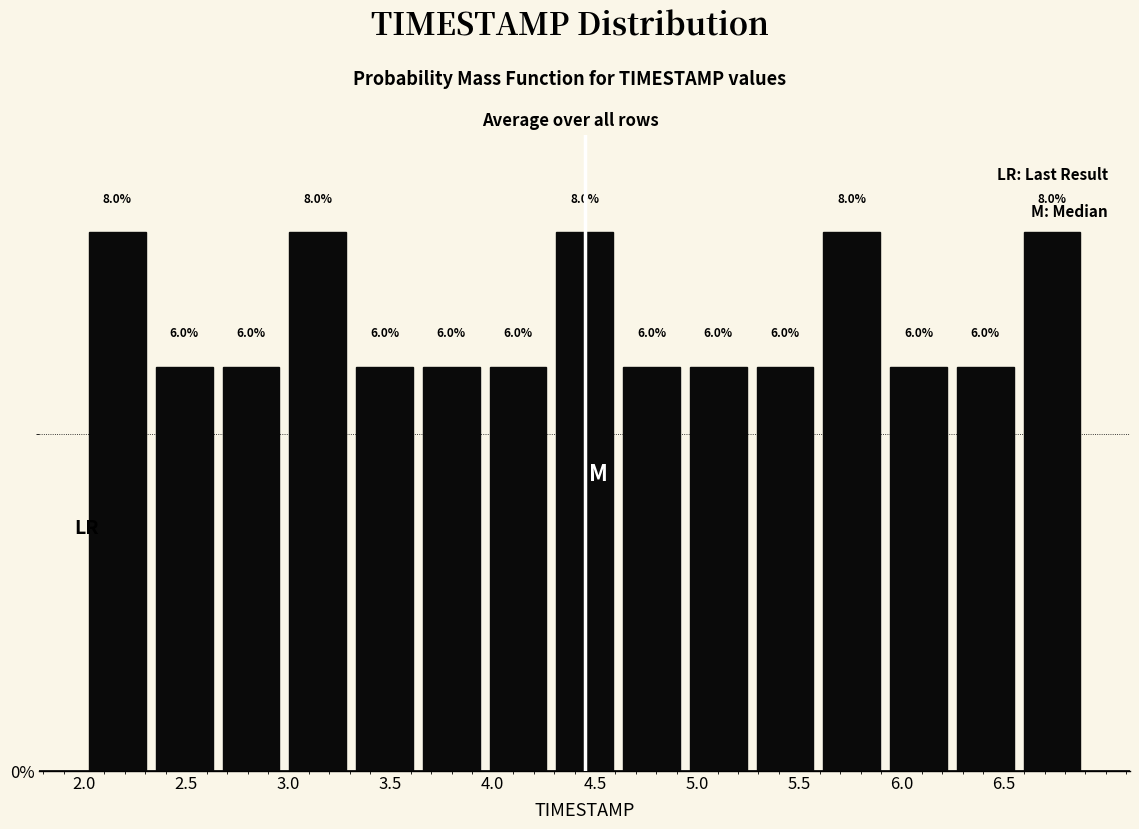

Reading left to right, transcribe this chart: for each bar, give the range it covers on the x-axis and its height. The bar edges are not printed on the chart, so give them approximately, as read against the axis.

2.00 to 2.35: 8.0
2.35 to 2.65: 6.0
2.65 to 3.00: 6.0
3.00 to 3.30: 8.0
3.30 to 3.65: 6.0
3.65 to 3.95: 6.0
3.95 to 4.30: 6.0
4.30 to 4.60: 8.0
4.60 to 4.95: 6.0
4.95 to 5.25: 6.0
5.25 to 5.60: 6.0
5.60 to 5.90: 8.0
5.90 to 6.25: 6.0
6.25 to 6.55: 6.0
6.55 to 6.90: 8.0